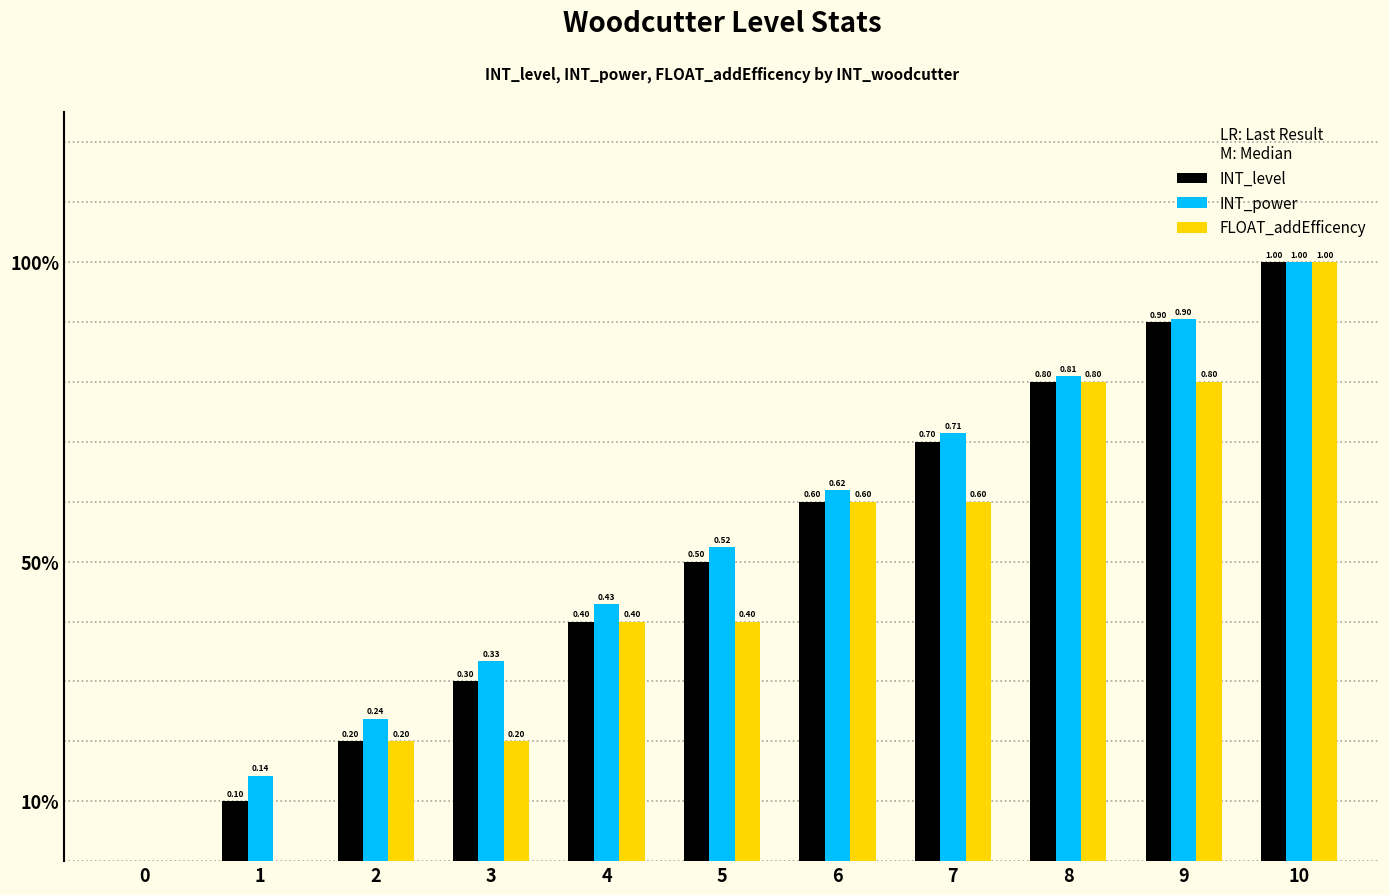

Are the bars horizontal?

No